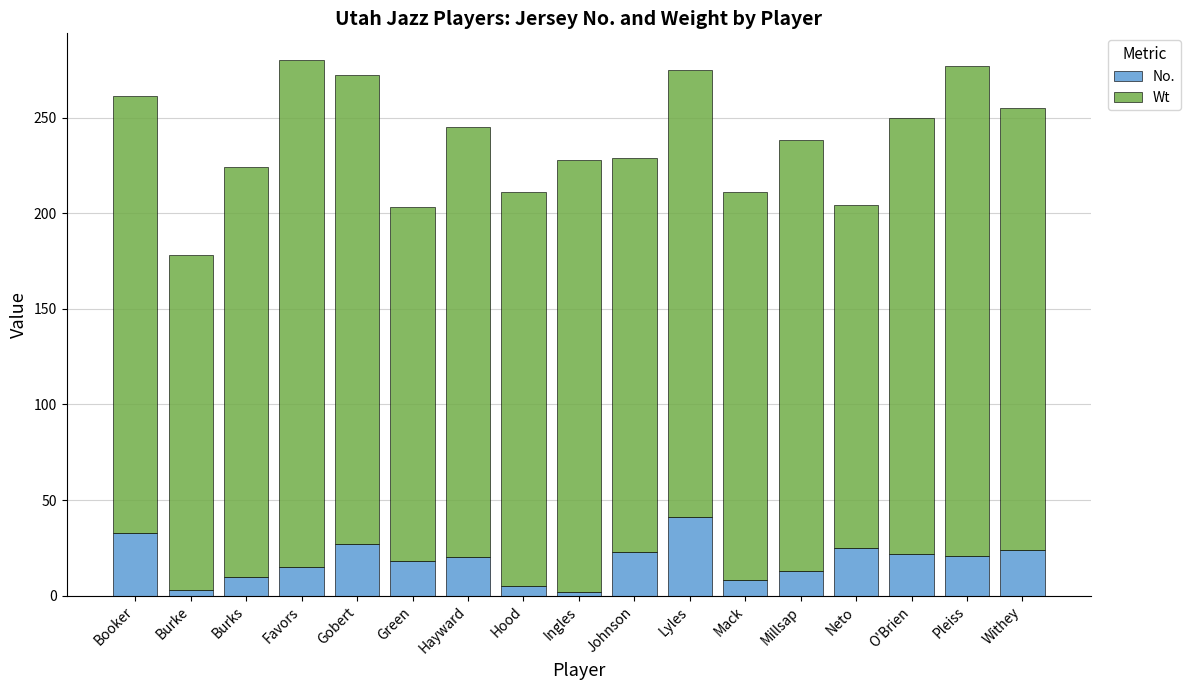

The No. series shows 21 at Pleiss. True or false?

True